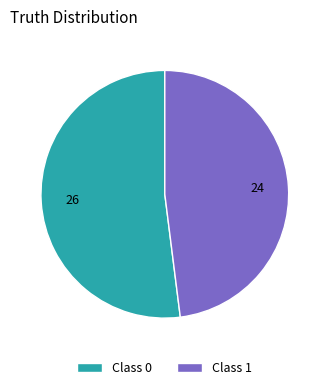

Rank the categories by value from highest to lowest.

Class 0, Class 1